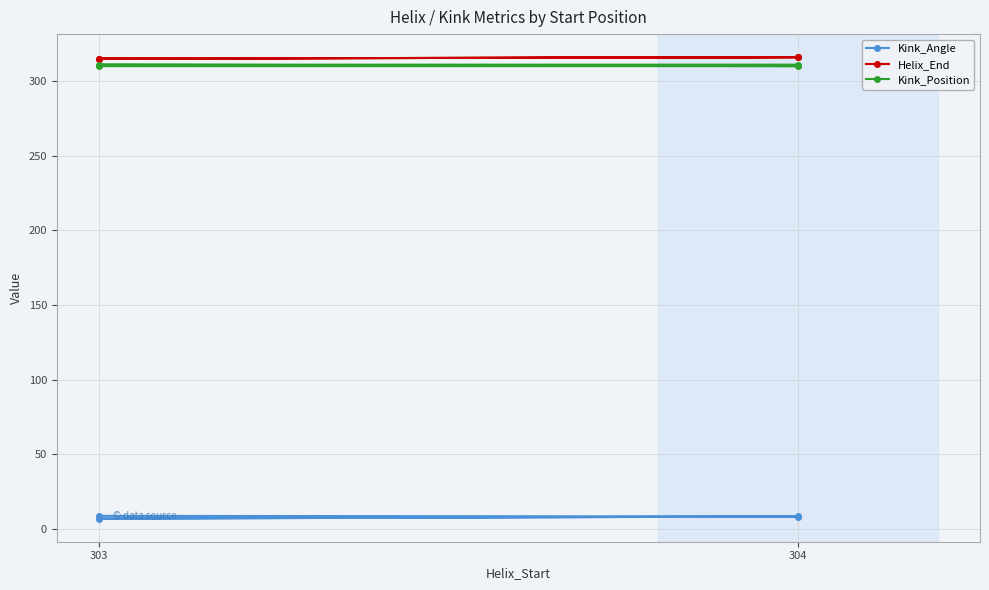

Where is the first local maximum for Helix_End?

304